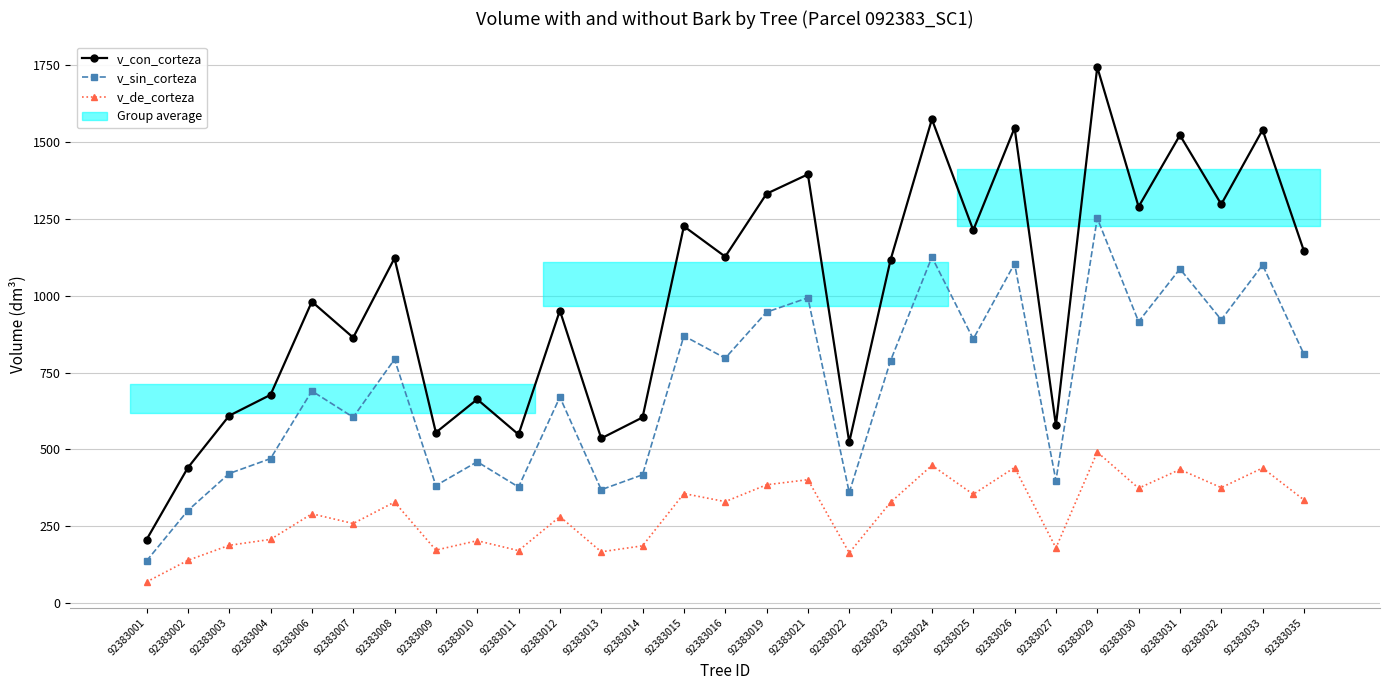

True or false: v_sin_corteza has a value of 382.5 at 92383009.

True